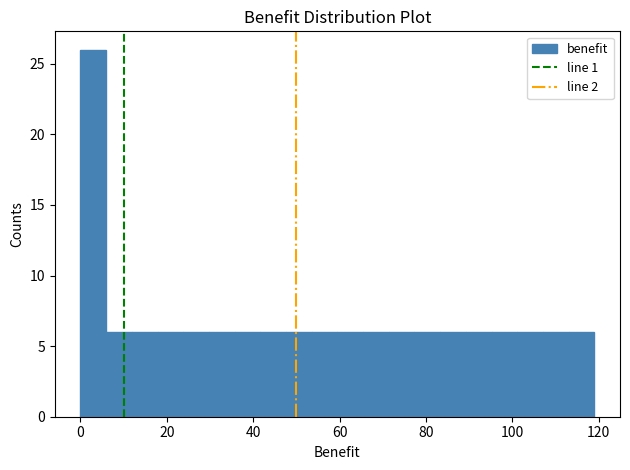

Around what value on the x-axis is the tallest bar? Give the approximate position of its centre, as read against the axis.

2